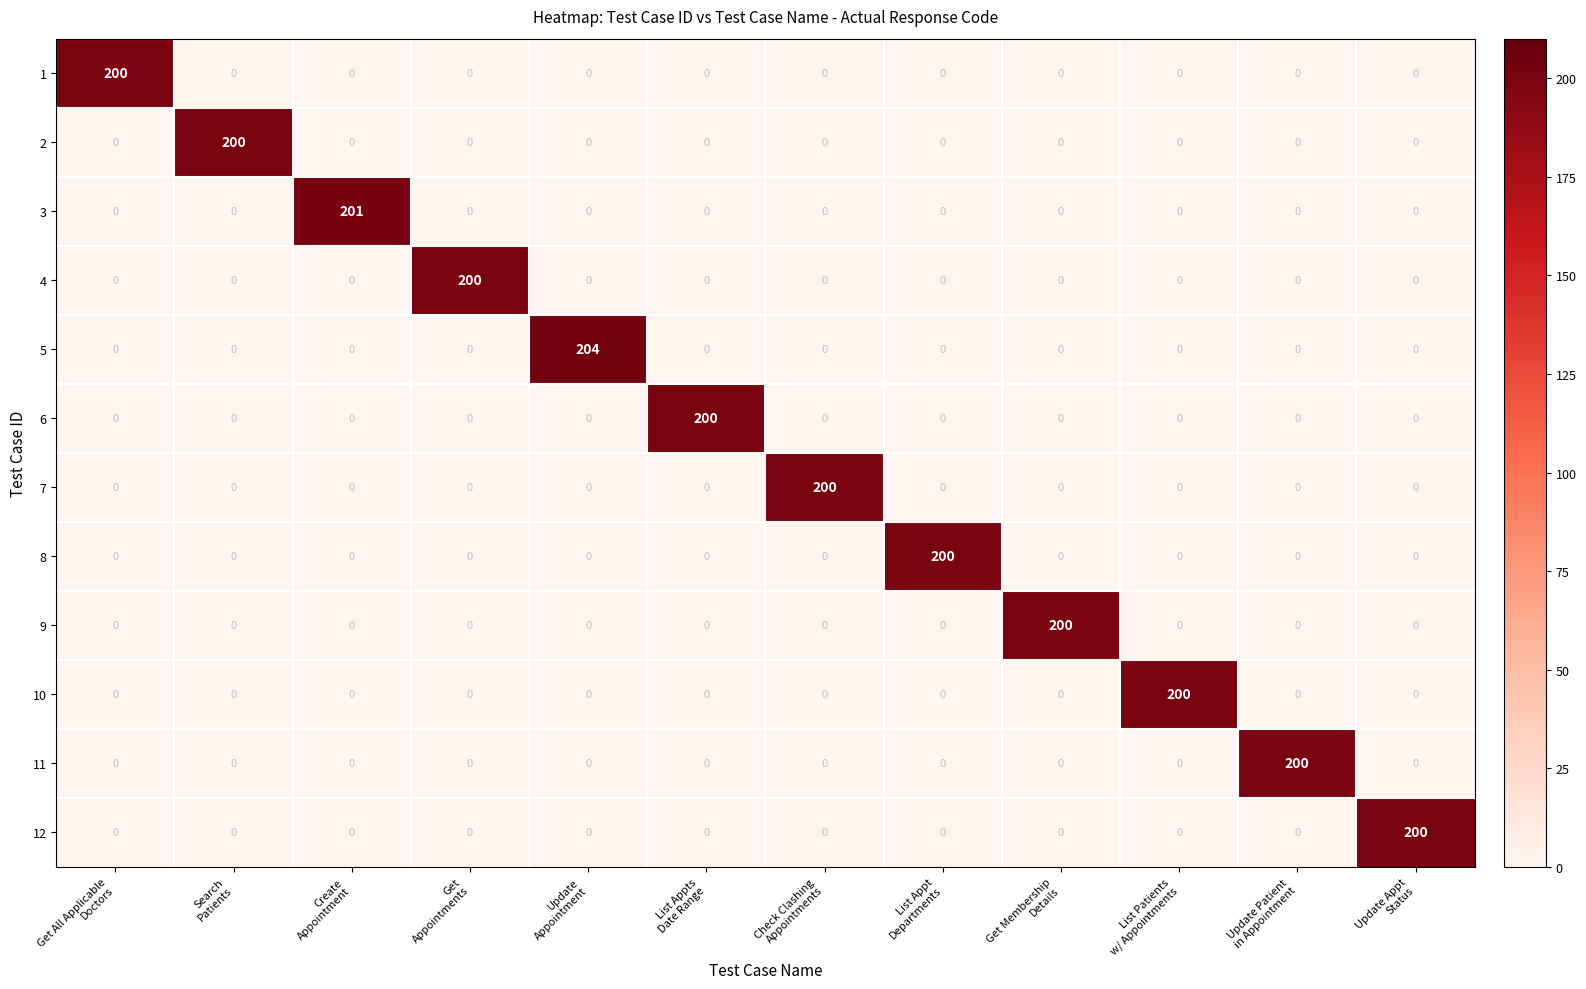

Which series has the widest spread of values?

5